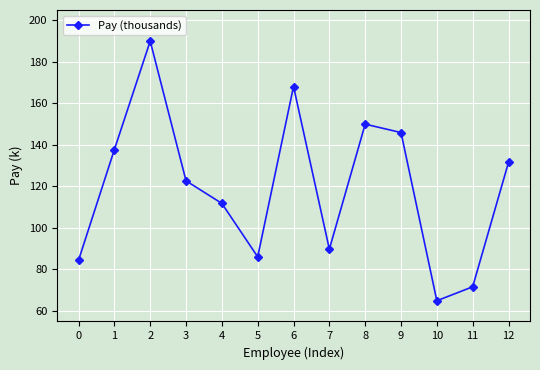

The value at 4 is 111.7. True or false?

True